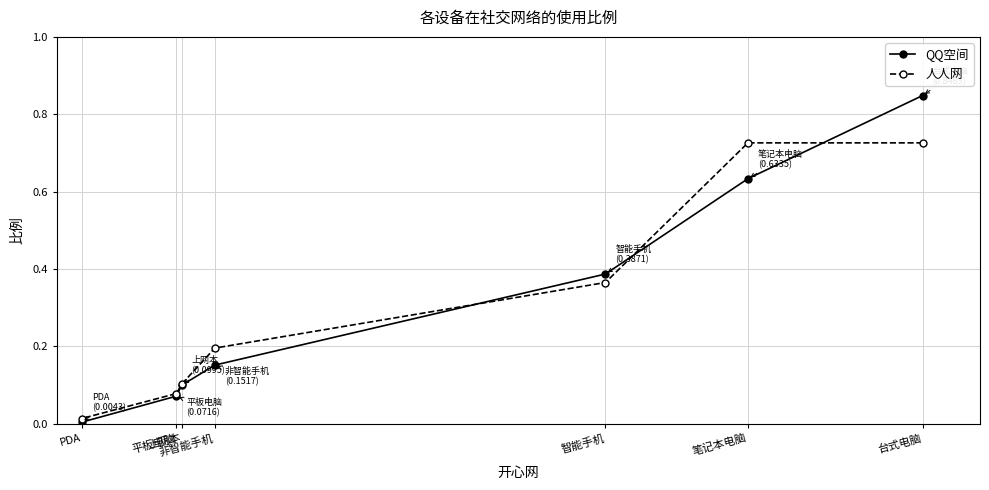

Which series has the largest range (max minus min)?

QQ空间